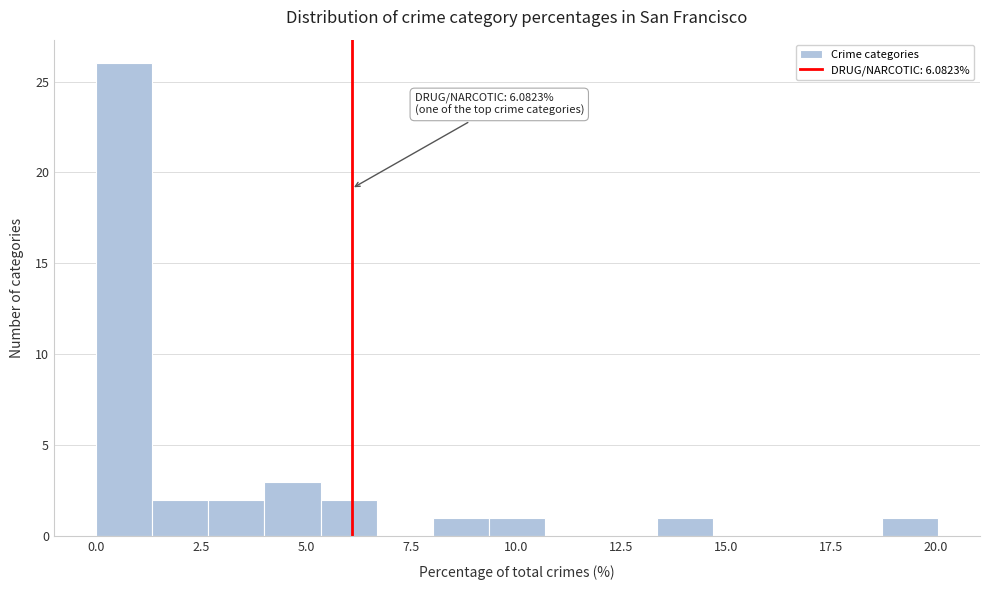

Around what value on the x-axis is the tallest bar? Give the approximate position of its centre, as read against the axis.

0.5